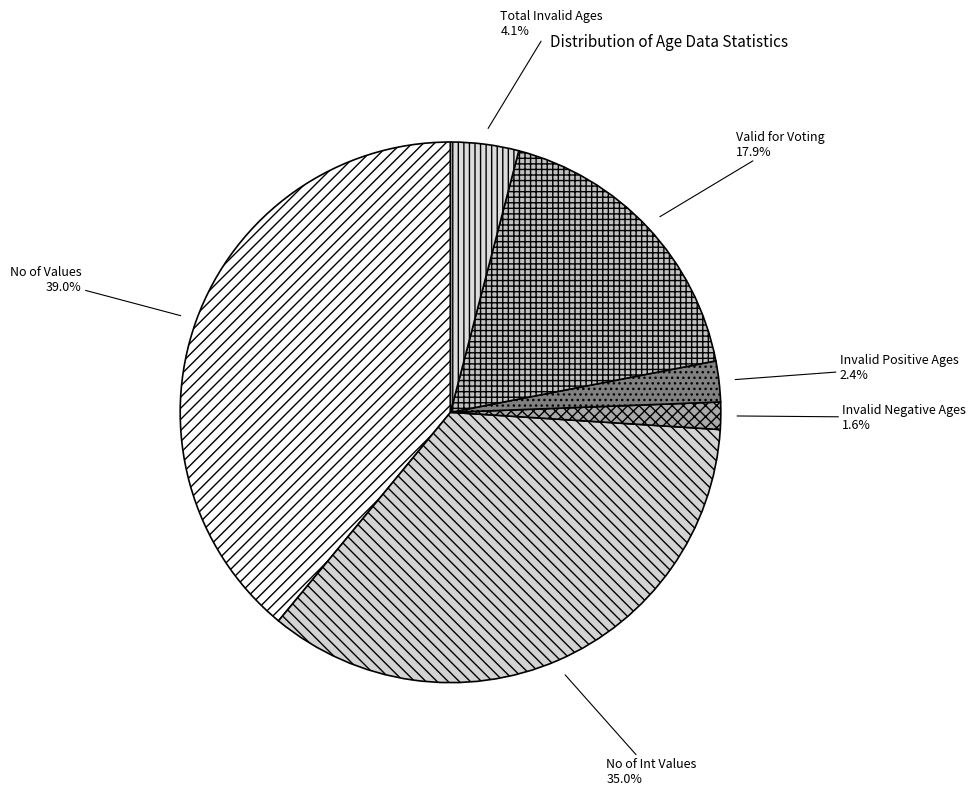

Is there a majority slice in this chart?

No